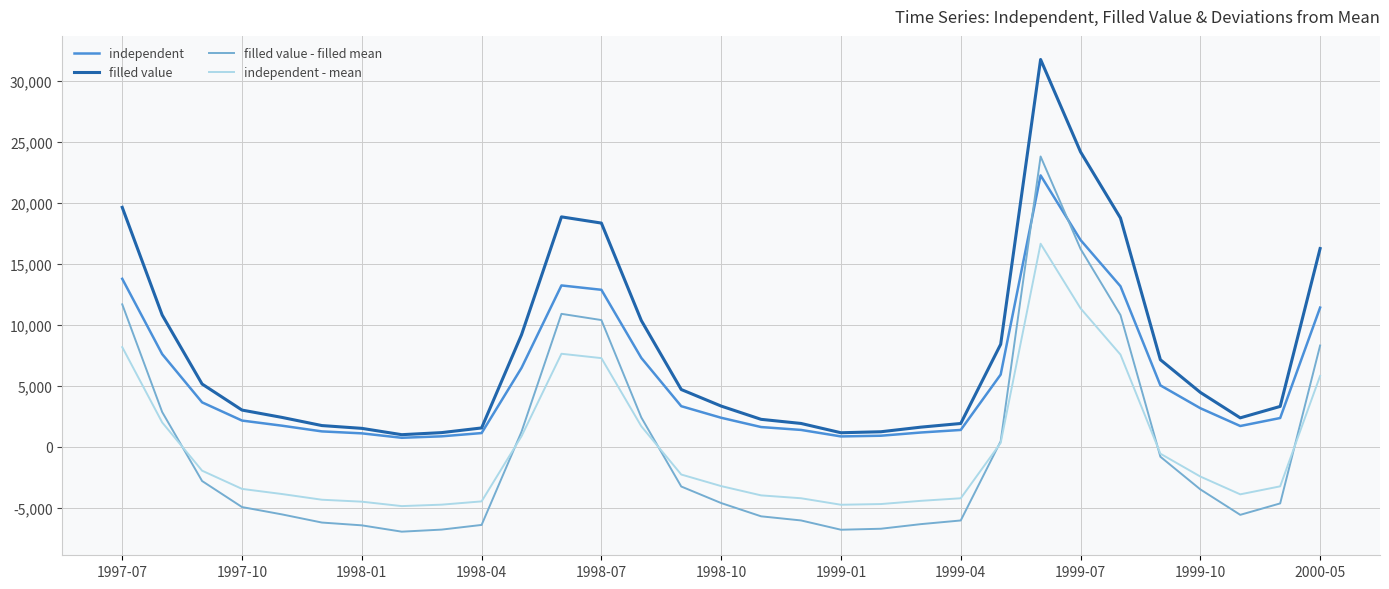

What is the lowest value of the filled value - filled mean series?

-6979.2